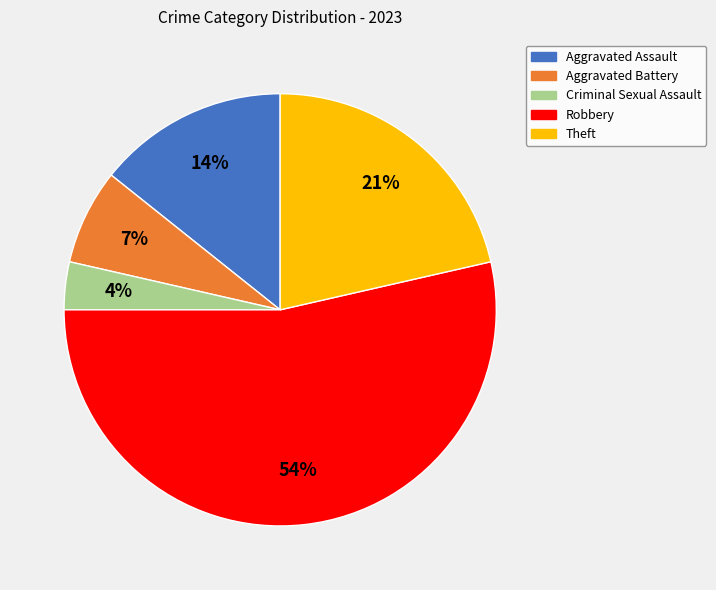

Do Theft and Robbery together represent more than half of the pie?

Yes